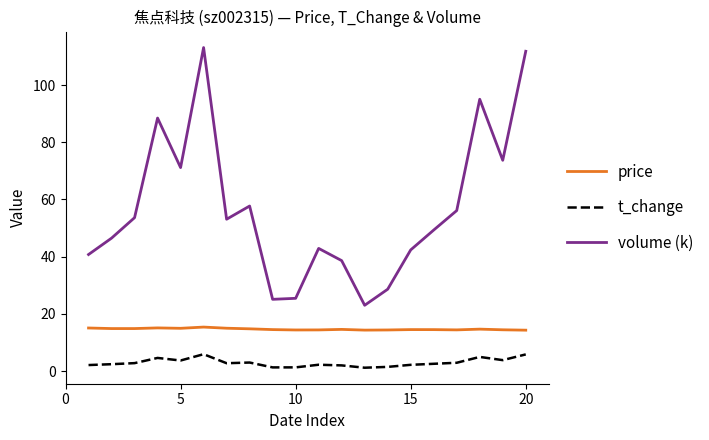

Rank the series by their average value, from lowest to highest.

t_change, price, volume (k)